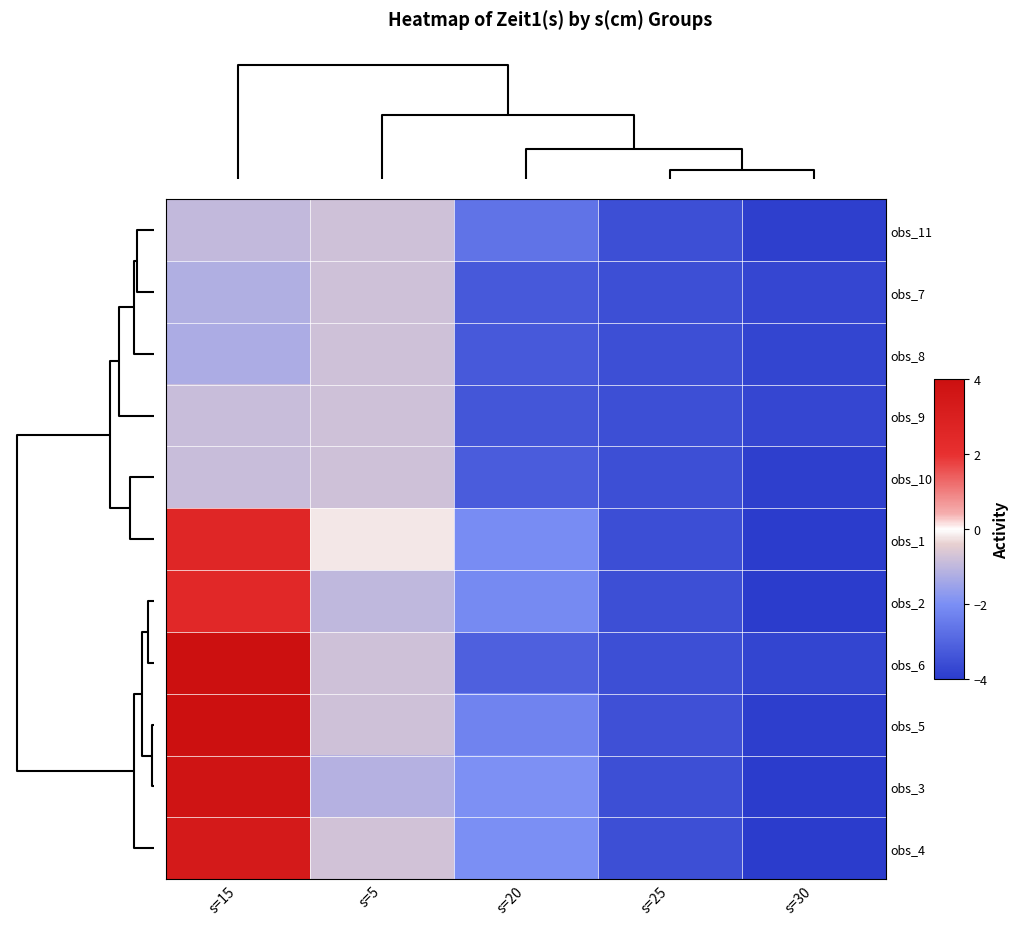

At s=25, list the series in order from largest to smallest.

obs_5, obs_3, obs_2, obs_11, obs_7, obs_8, obs_9, obs_10, obs_6, obs_4, obs_1